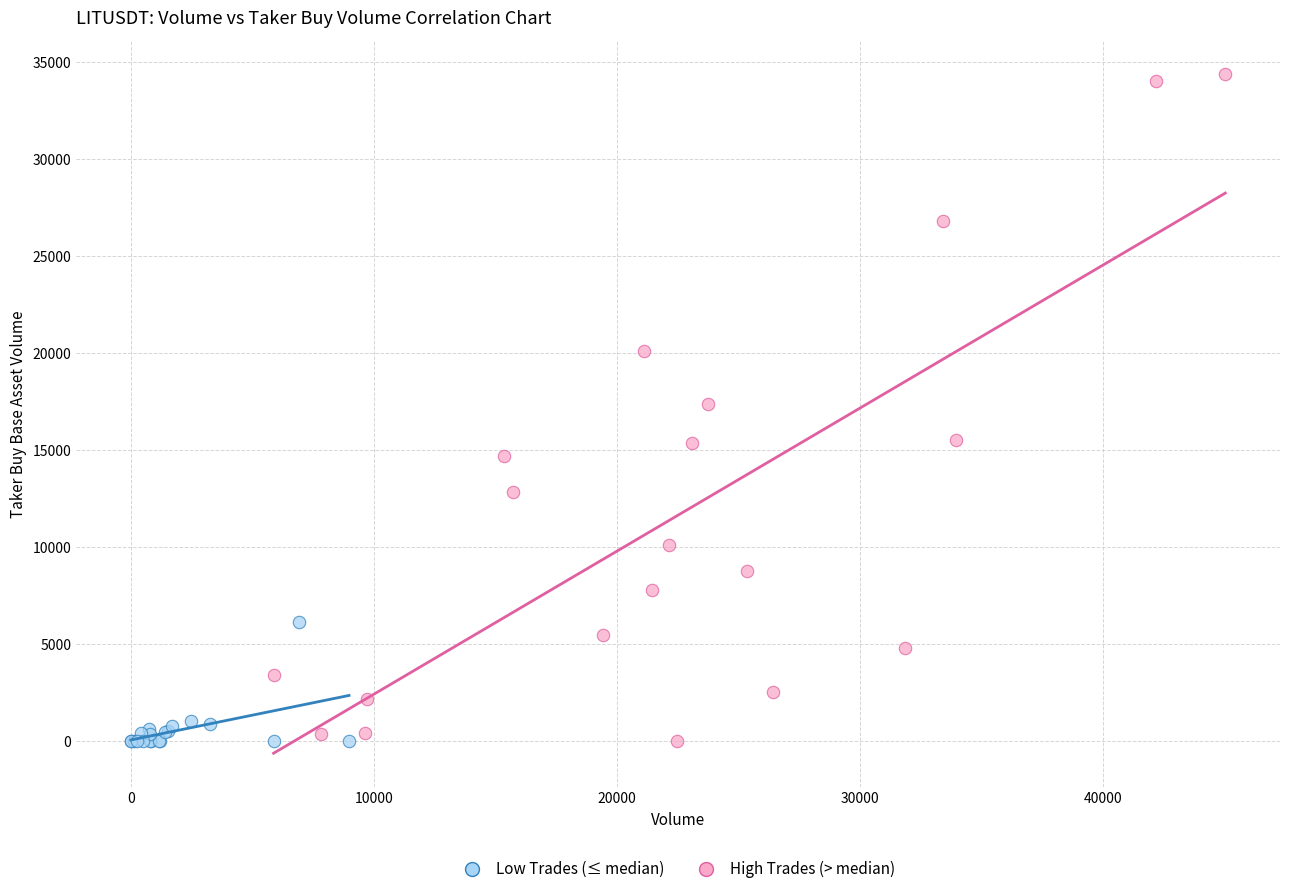

Which series has the largest Y range (max minus min)?

High Trades (> median)